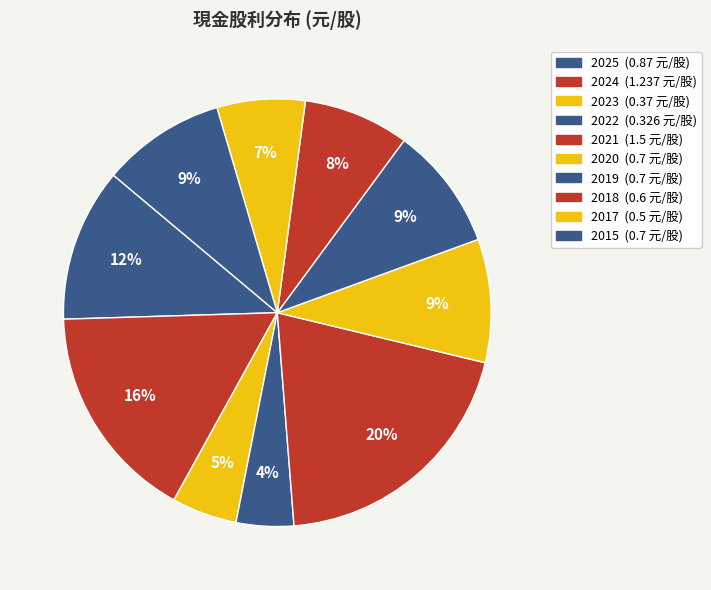

How many segments does this pie chart have?

10